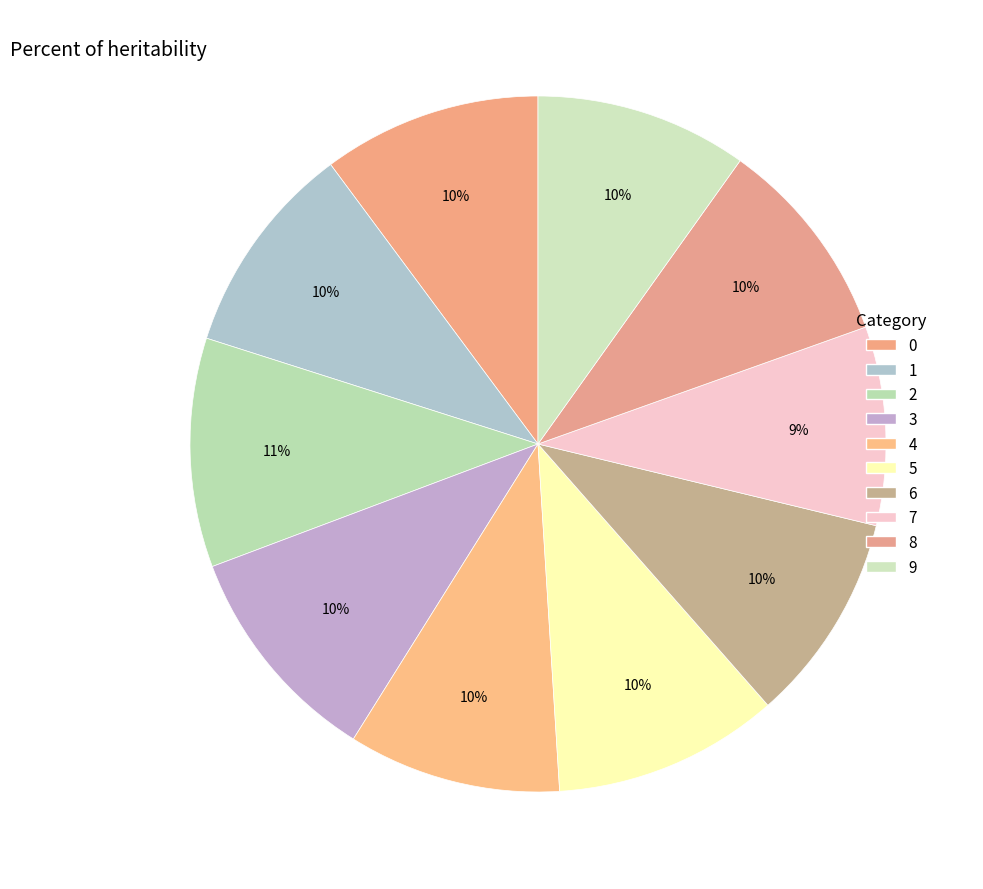

Count the number of slices in the pie.

10